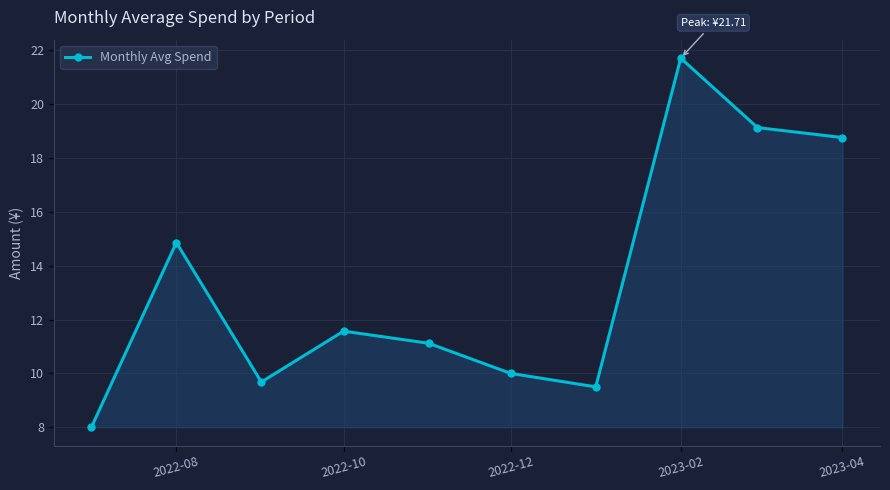

How many interior local valleys (lower than both neighbors) does the data have?

2